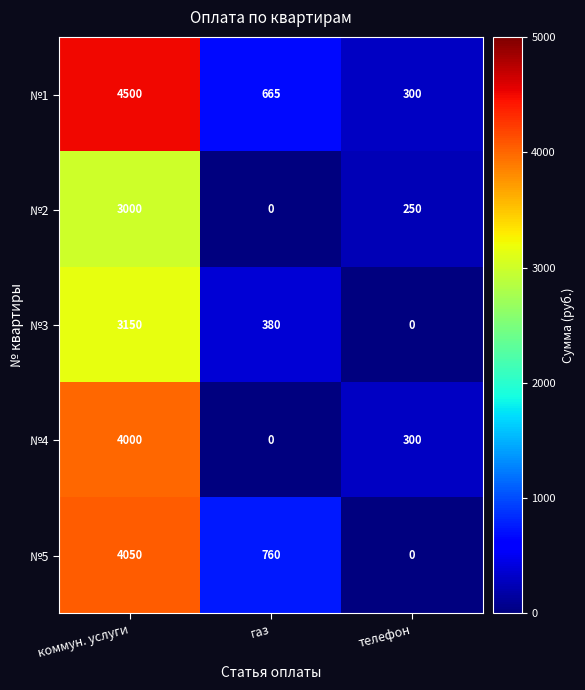

True or false: №2 has a value of 1701 at коммун. услуги.

False